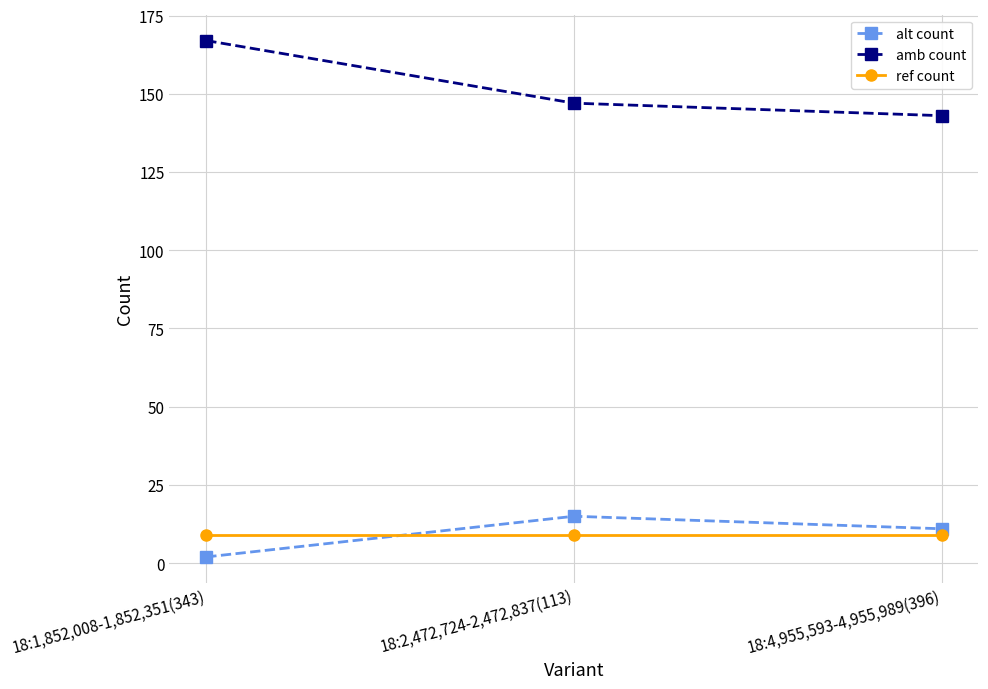

What is the value of the amb count point at the 1st from the left?

167